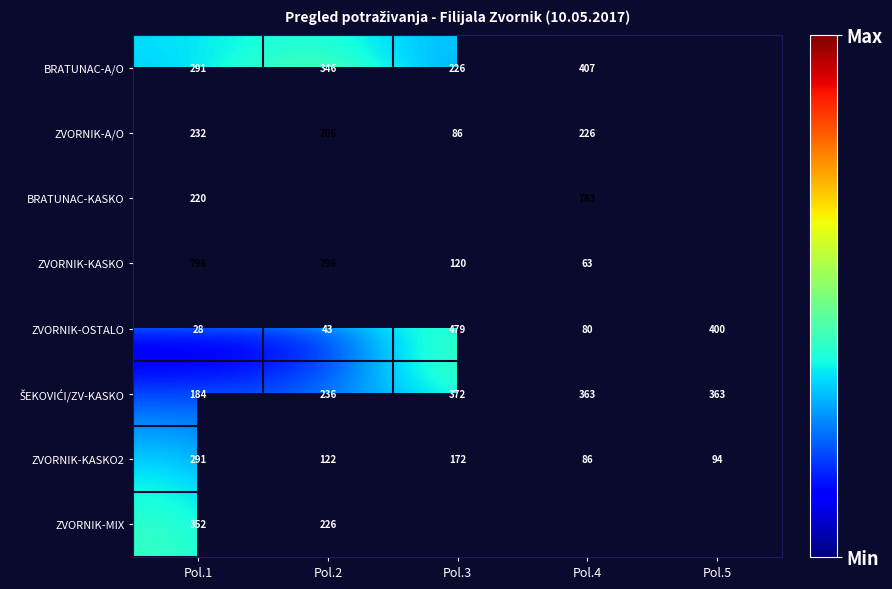

Is the value of BRATUNAC-KASKO at Pol.1 greater than the value of ZVORNIK-OSTALO at Pol.1?

Yes